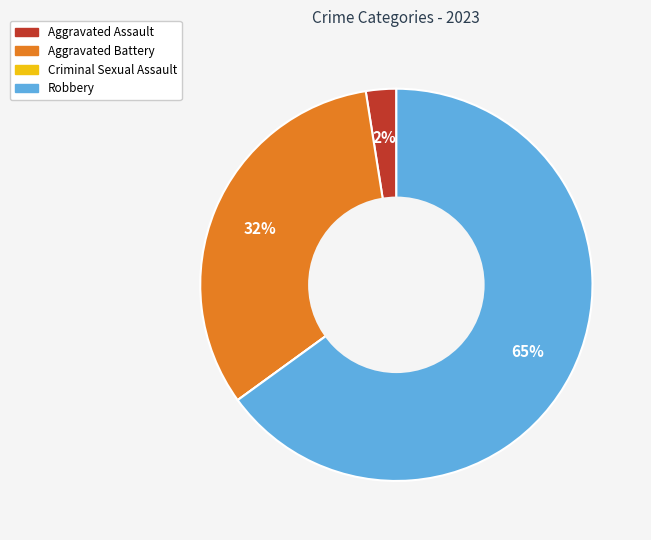

Which category has the biggest portion of the pie?

Robbery